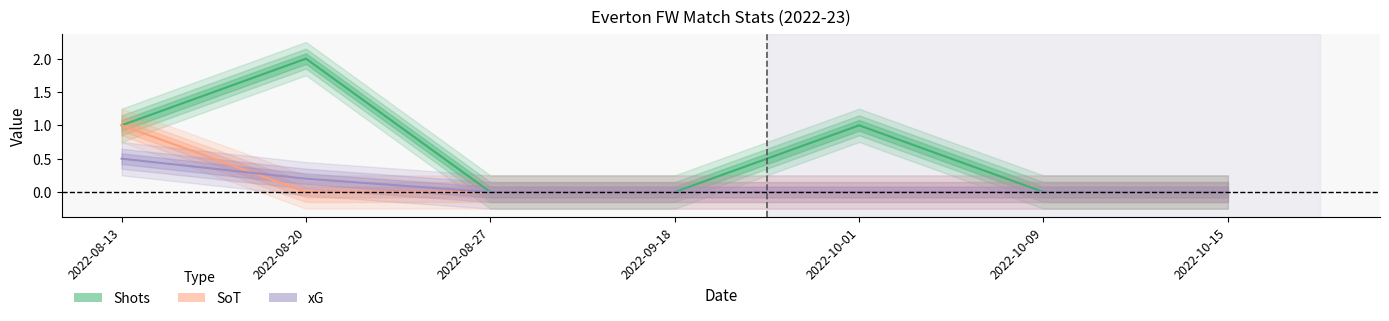

True or false: Shots and xG intersect in this chart.

False